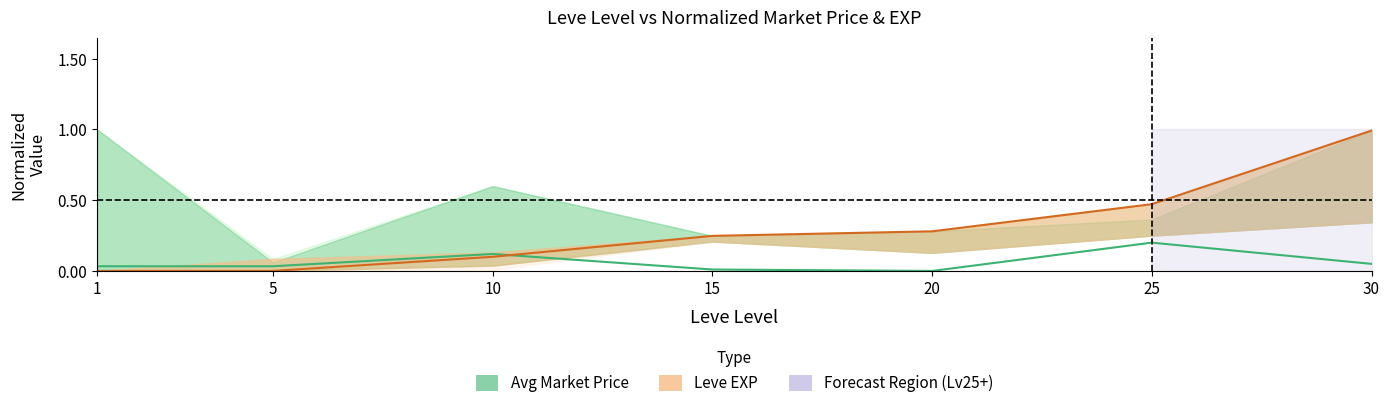

True or false: Leve EXP (normalized) has more than 1 points higher than both neighbors.

False